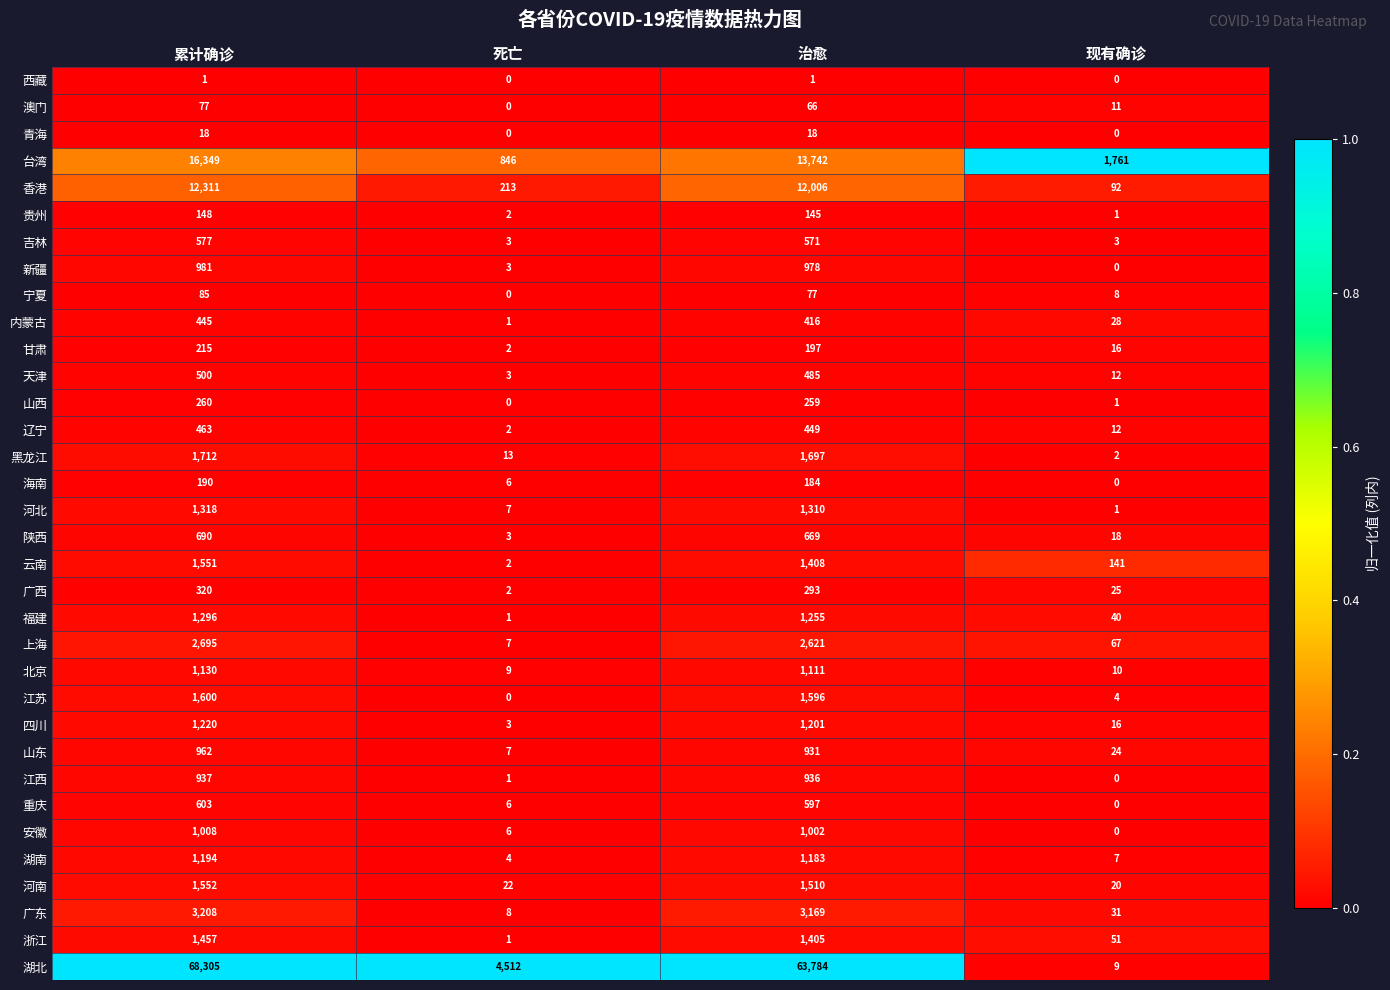

Count the number of data series in this chart.

34